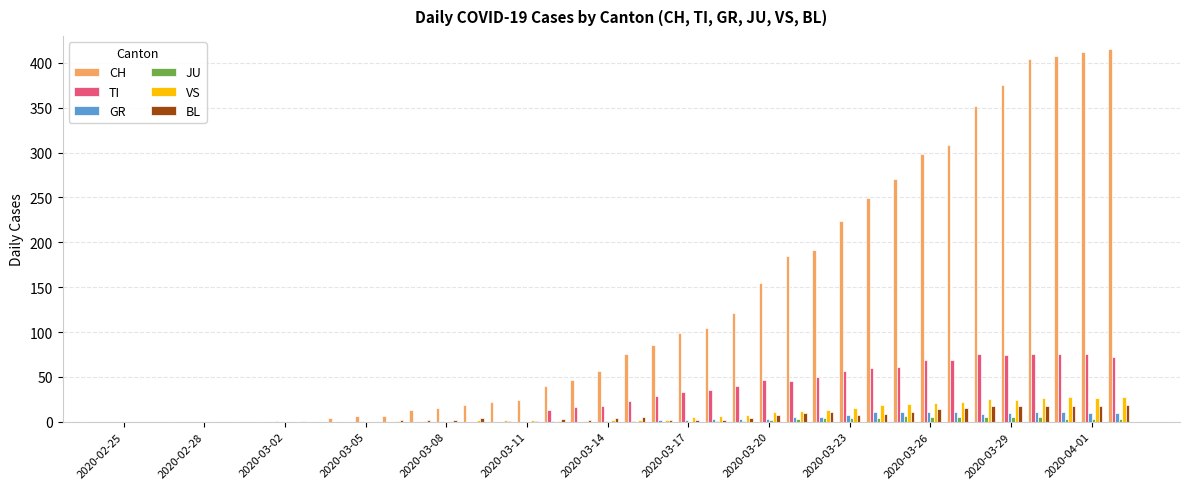

What is the greatest value displayed?

416